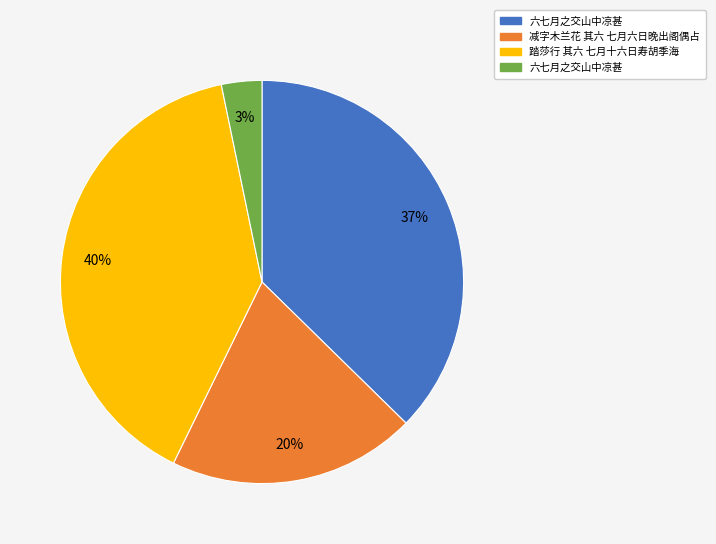

Is there any slice that represents more than half of the pie?

No